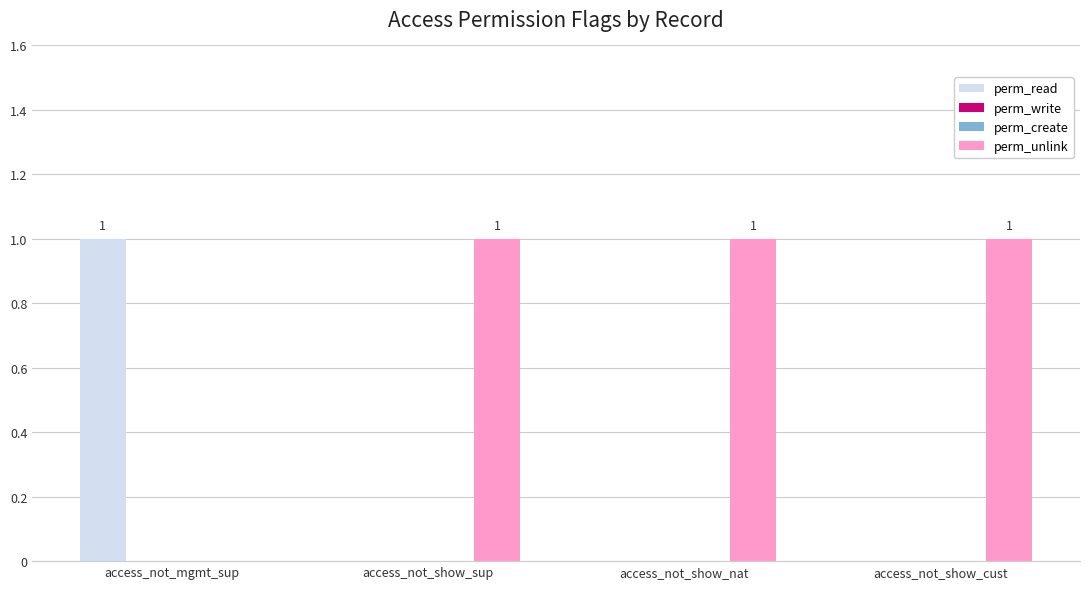

How many data points in perm_unlink are less than 1?

1